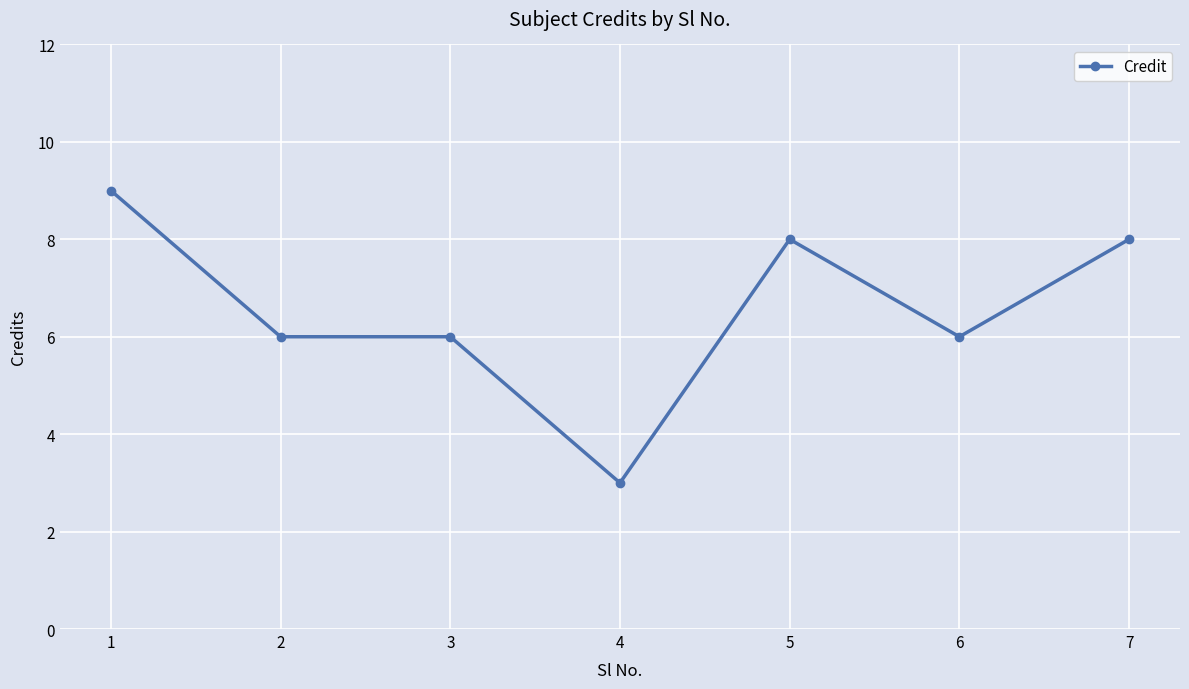

What is the value of the 1st point from the left?

9